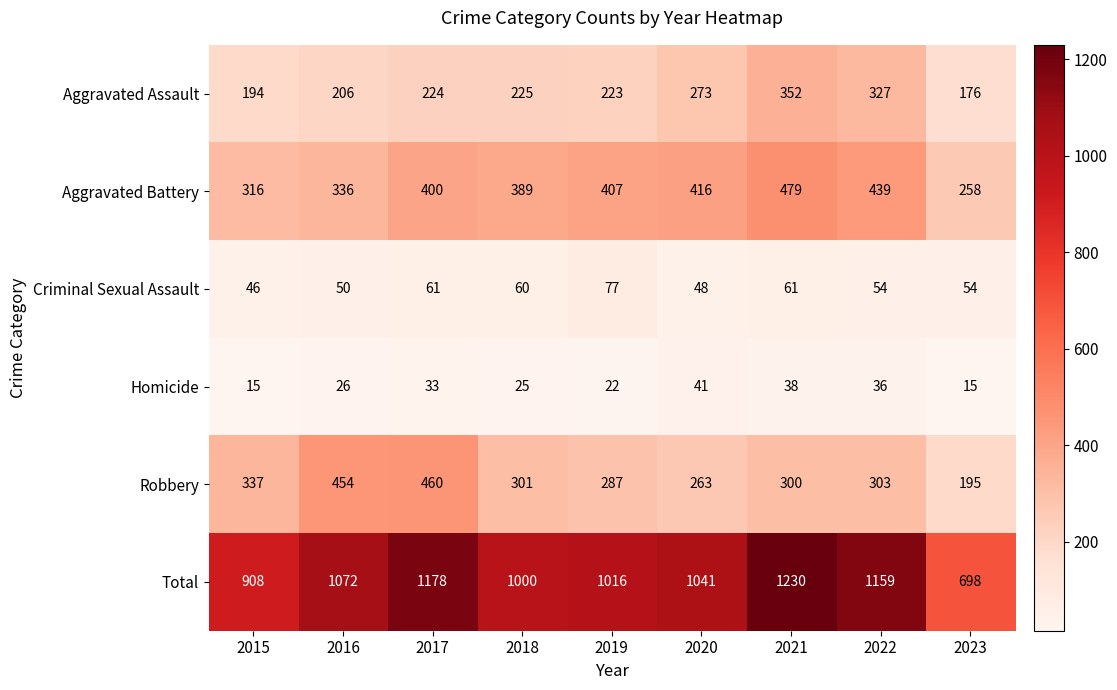

What is the maximum value for Criminal Sexual Assault?

77